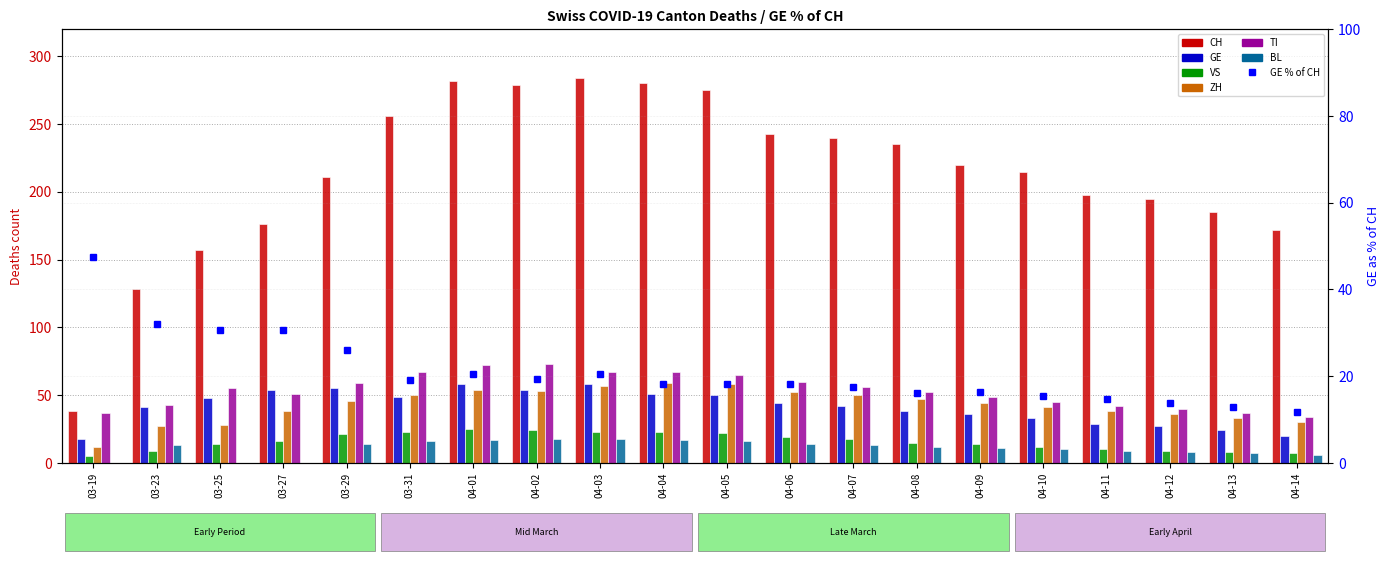

True or false: BL has a value of 19 at 04-06.

False